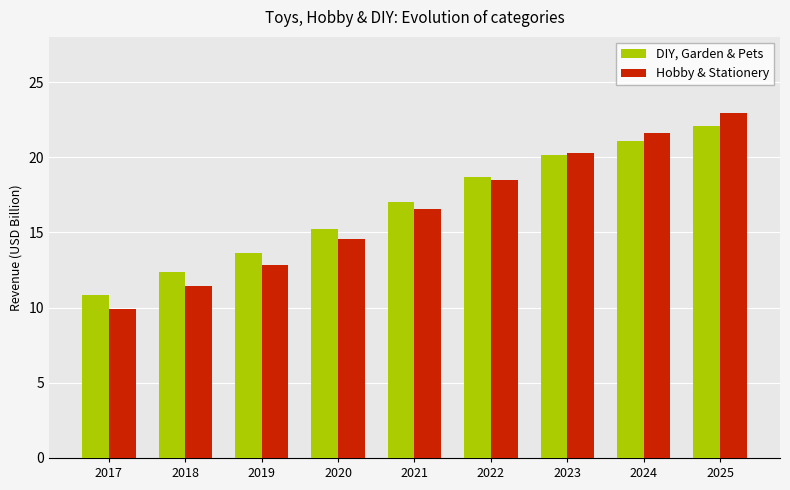

Reading left to right, extract all data points from this chart.

DIY, Garden & Pets: 2017=10.8	2018=12.4	2019=13.7	2020=15.2	2021=17.0	2022=18.7	2023=20.1	2024=21.1	2025=22.1
Hobby & Stationery: 2017=9.9	2018=11.5	2019=12.8	2020=14.5	2021=16.6	2022=18.5	2023=20.3	2024=21.6	2025=22.9